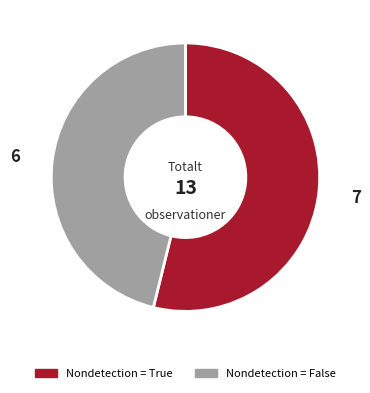

Is there a majority slice in this chart?

Yes